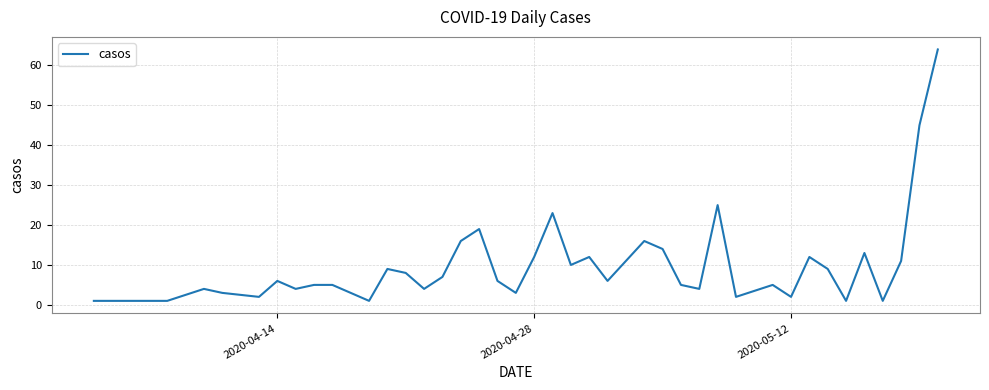

What is the maximum value shown in the chart?

64